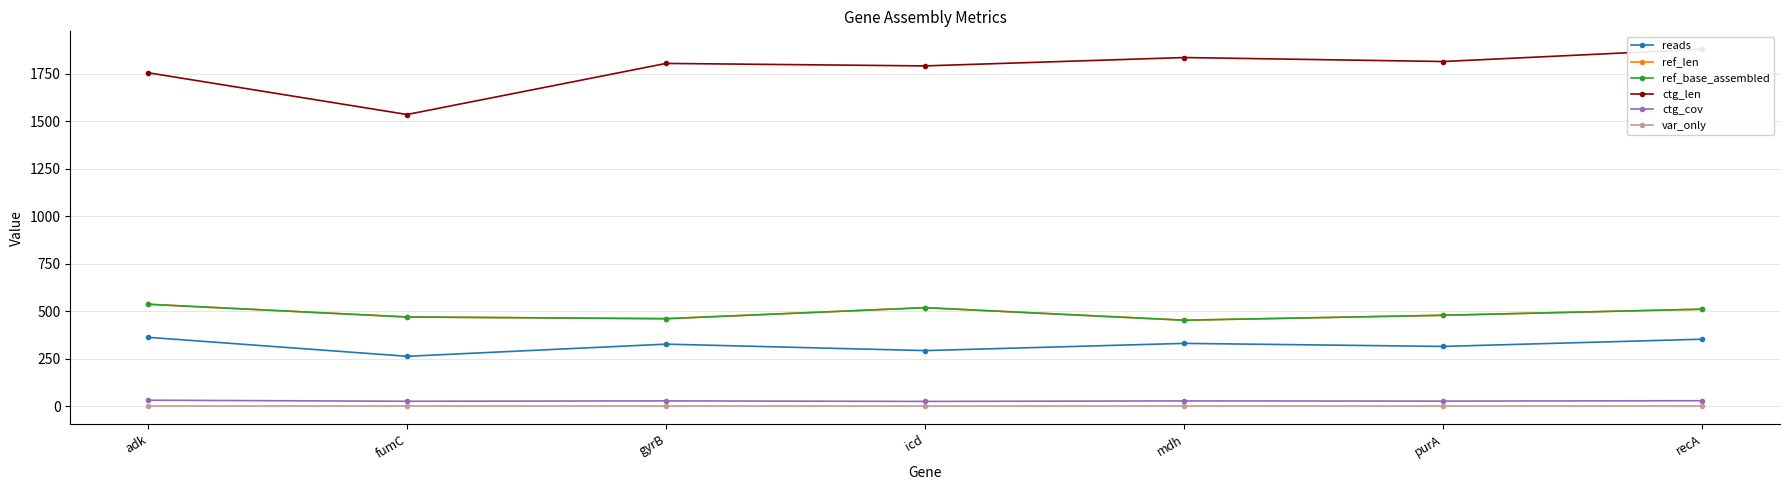

How many interior local valleys does the ref_len series have?

2